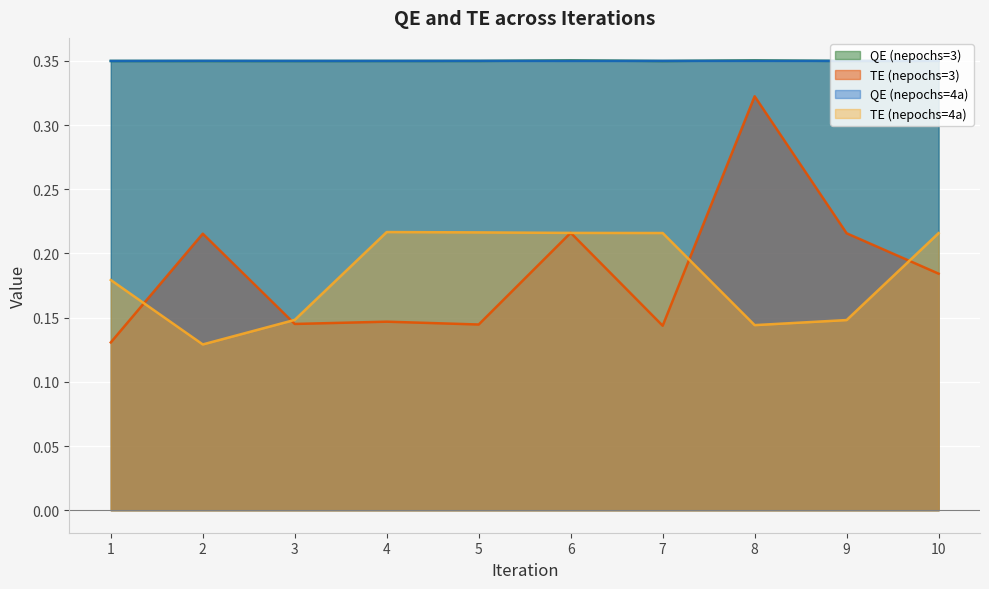

True or false: QE (nepochs=4a) and TE (nepochs=4a) intersect in this chart.

False